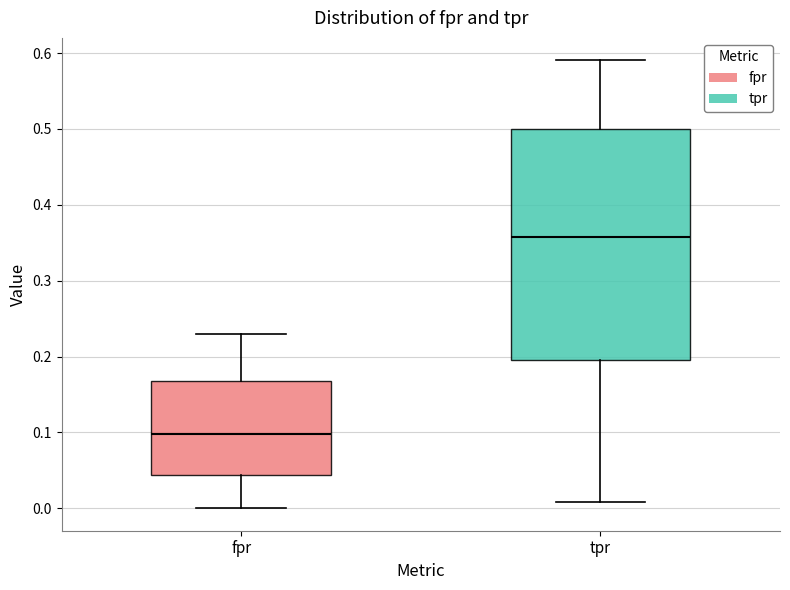

Reading left to right, transcribe this box plot: for each box, give where its median line is, the range the box spans, and where its two whiskers end, as read against the y-axis. The values are not printed on the chart, so give them approximately, as read against the axis.

fpr: median 0.10, box 0.04 to 0.17, whiskers 0.00 to 0.23
tpr: median 0.36, box 0.19 to 0.50, whiskers 0.01 to 0.59